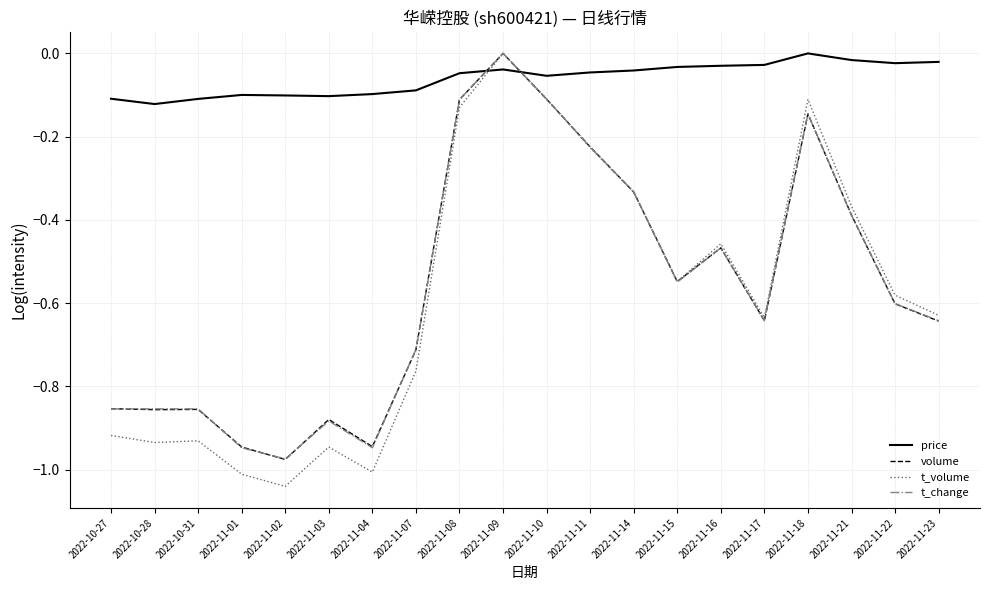

What is the sum of all t_volume values?

-11.7